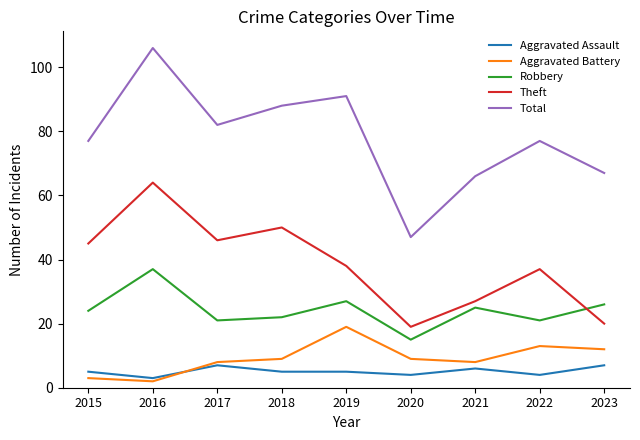

Reading left to right, what are all the values shown in this chart?

Aggravated Assault: 2015=5	2016=3	2017=7	2018=5	2019=5	2020=4	2021=6	2022=4	2023=7
Aggravated Battery: 2015=3	2016=2	2017=8	2018=9	2019=19	2020=9	2021=8	2022=13	2023=12
Robbery: 2015=24	2016=37	2017=21	2018=22	2019=27	2020=15	2021=25	2022=21	2023=26
Theft: 2015=45	2016=64	2017=46	2018=50	2019=38	2020=19	2021=27	2022=37	2023=20
Total: 2015=77	2016=106	2017=82	2018=88	2019=91	2020=47	2021=66	2022=77	2023=67